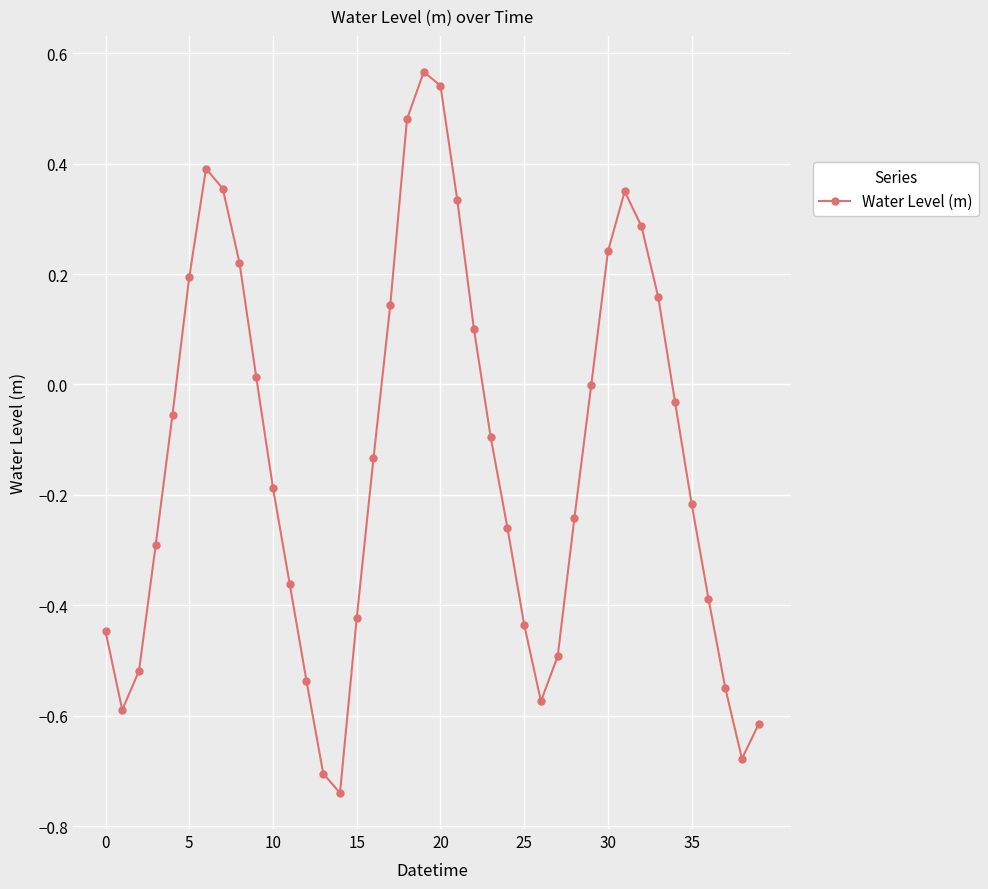

What is the sum of all values?

-5.2